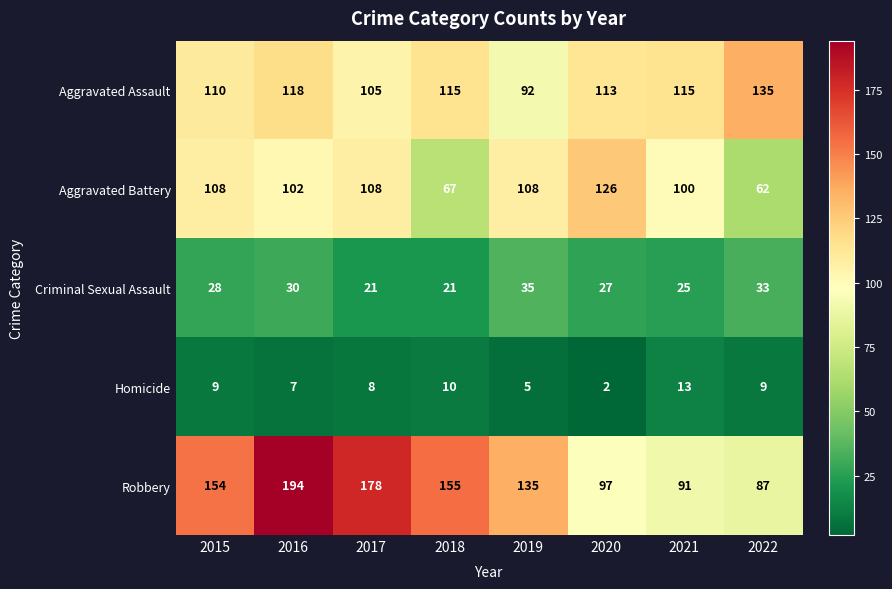

True or false: Aggravated Assault has a value of 189 at 2016.

False